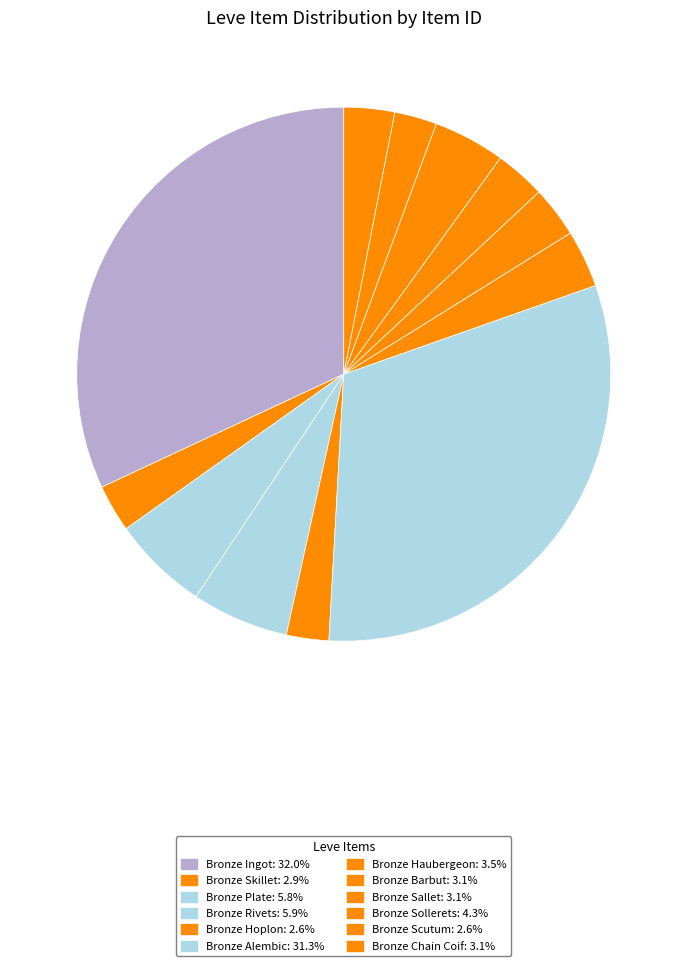

Is it true that Bronze Chain Coif is 1% of the pie?

False